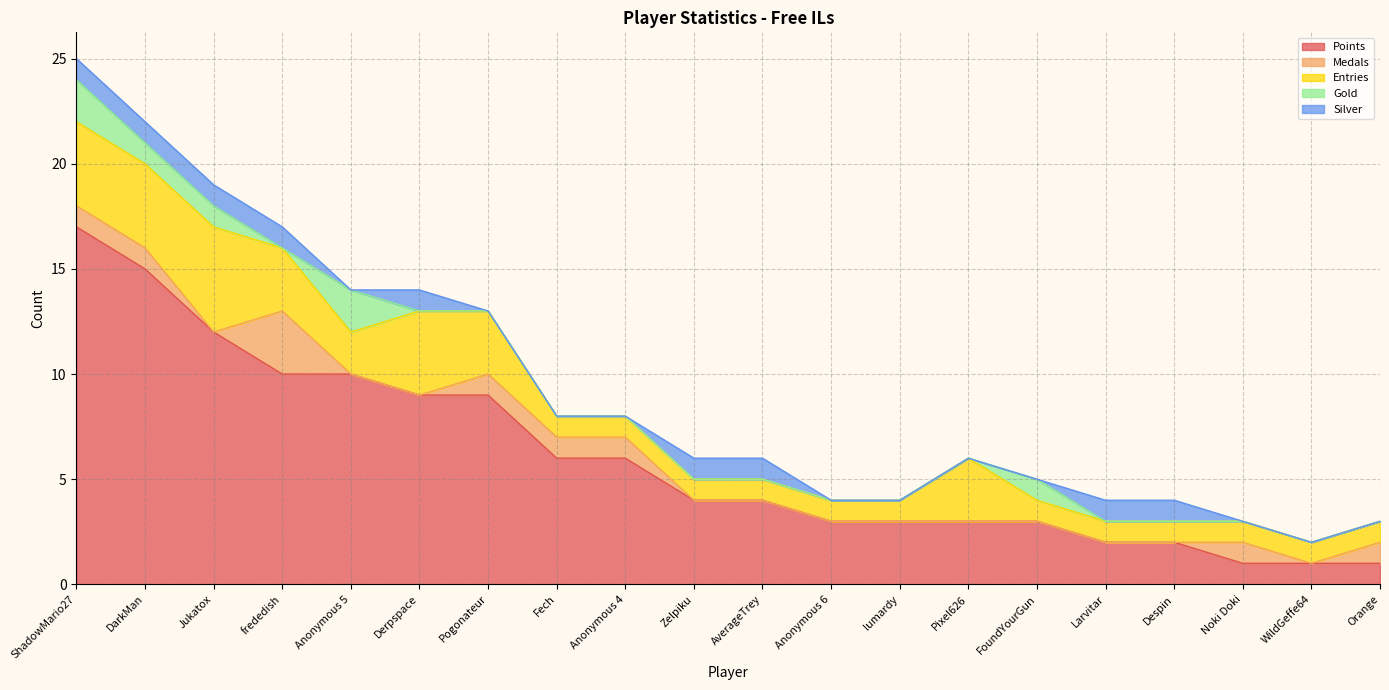

Which series has the largest total across all categories?

Points